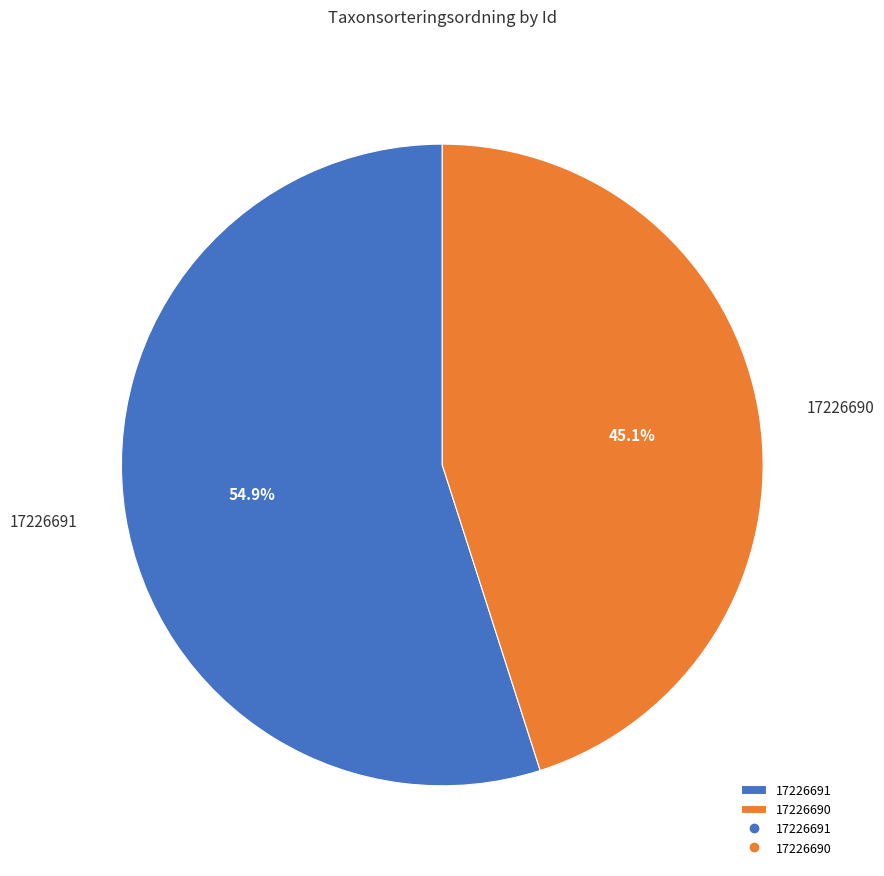

Which slice is the largest?

17226691